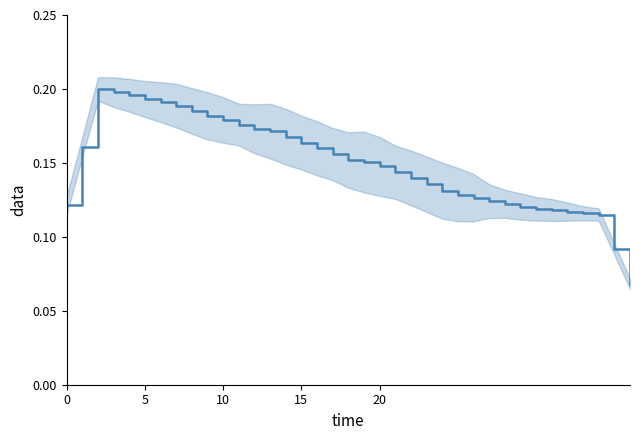

Does the chart have visible grid lines?

No